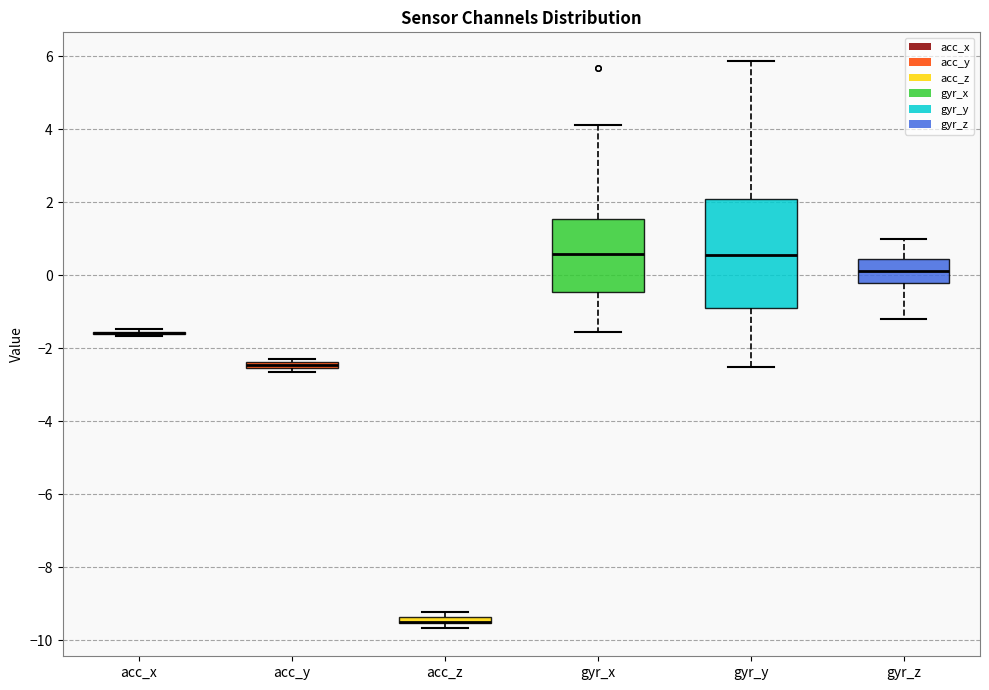

Which box is the tallest, from its lower edge to its upper edge?

gyr_y